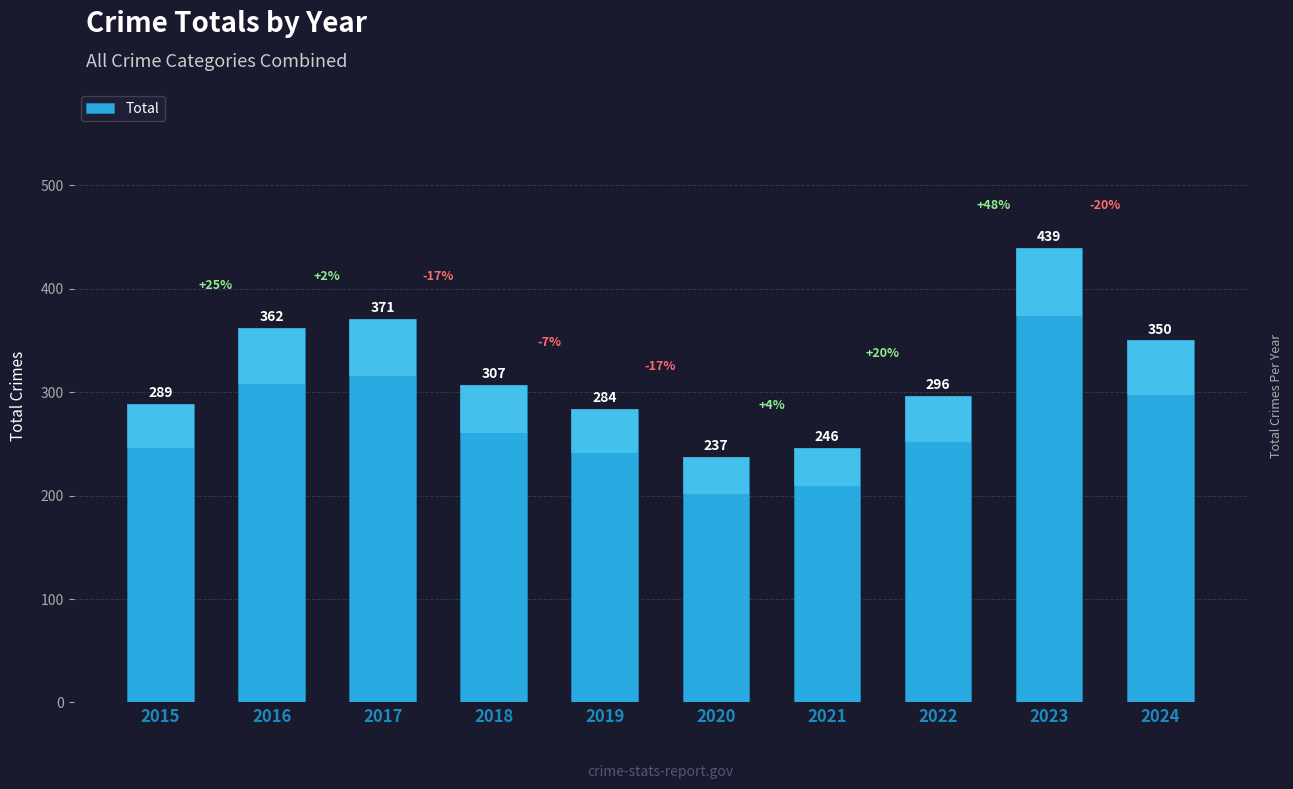

List the labels in order of value, largest first.

2023, 2017, 2016, 2024, 2018, 2022, 2015, 2019, 2021, 2020